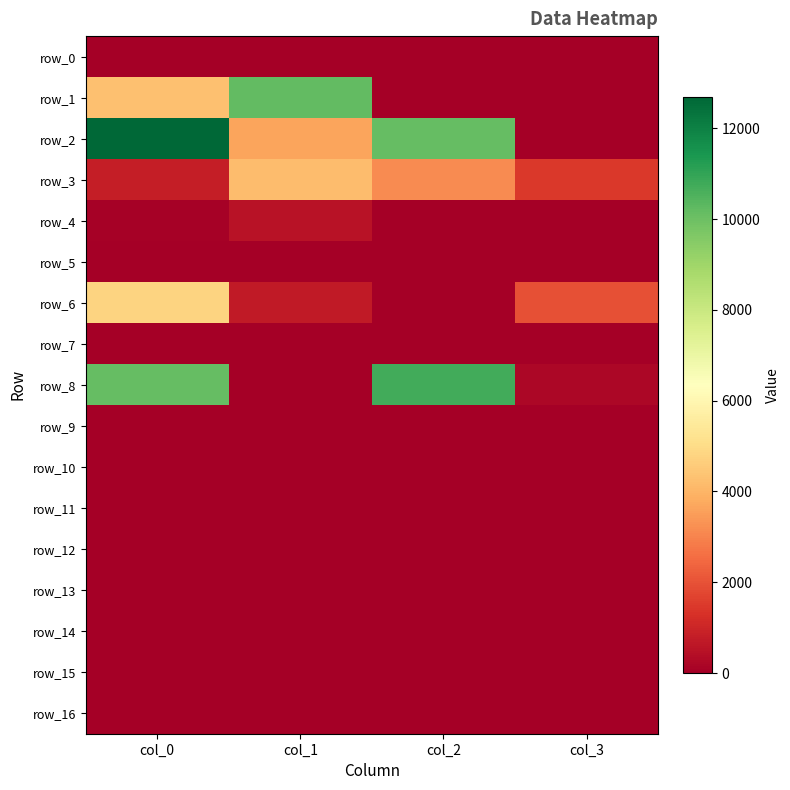

How many categories are shown in the chart?

4